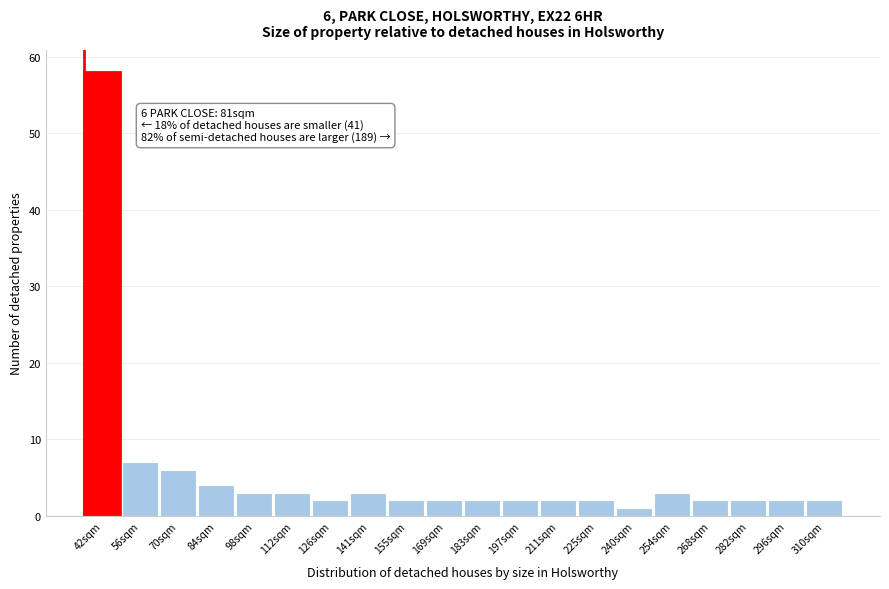

Reading left to right, list all the values displayed in this chart.

58	7	6	4	3	3	2	3	2	2	2	2	2	2	1	3	2	2	2	2